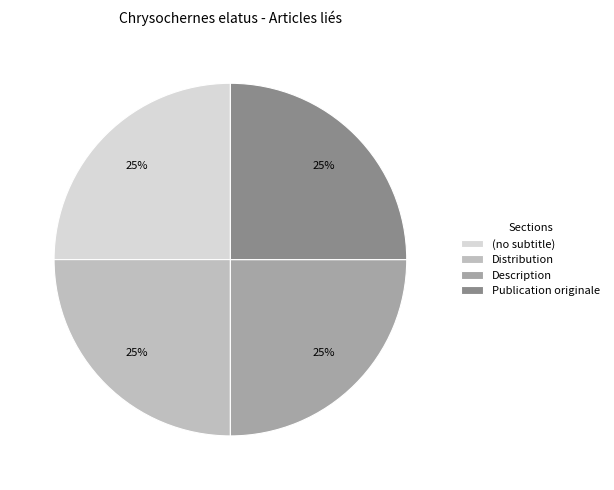

Approximately how many times larger is the value at Publication originale compared to (no subtitle)?

1.0